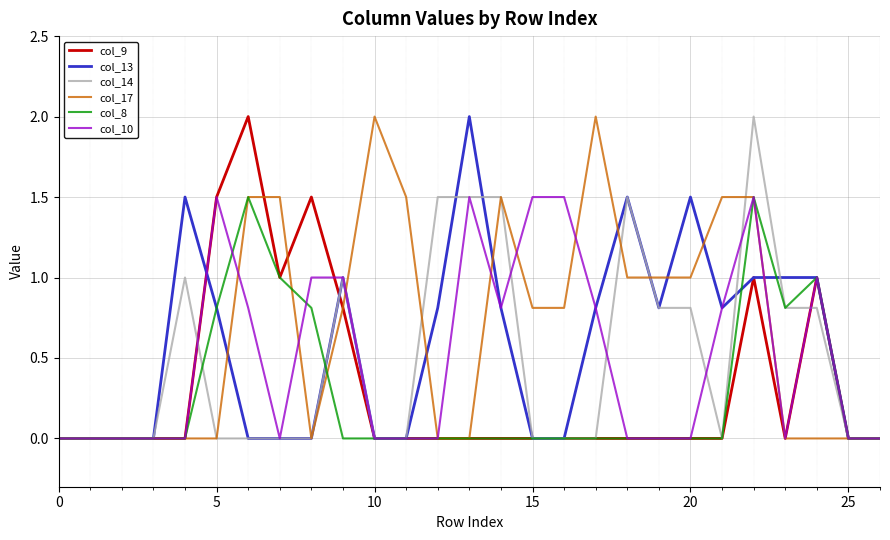

What is the sum of all col_10 values?

13.7